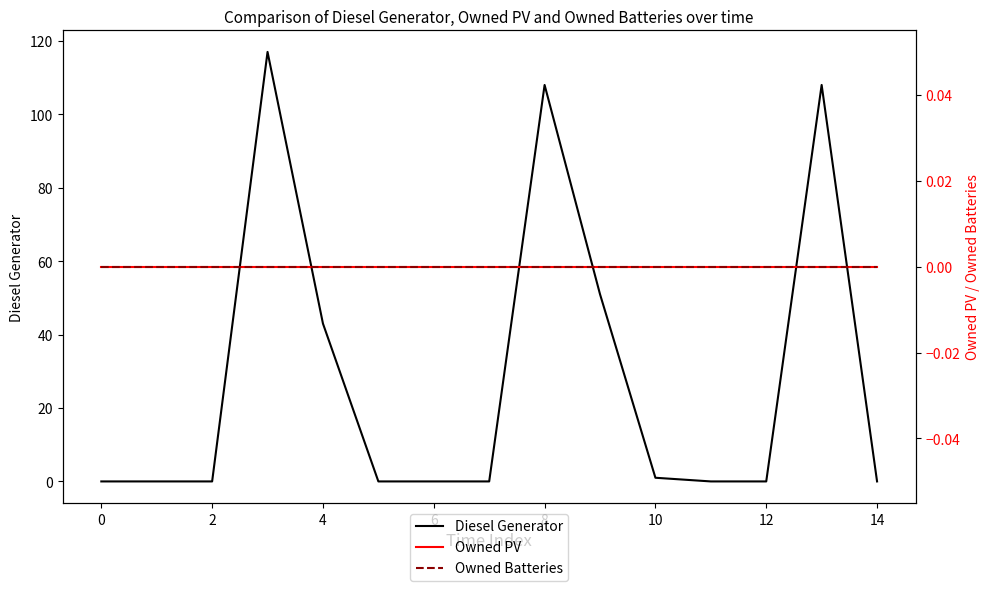

Which series has the largest range (max minus min)?

Diesel Generator